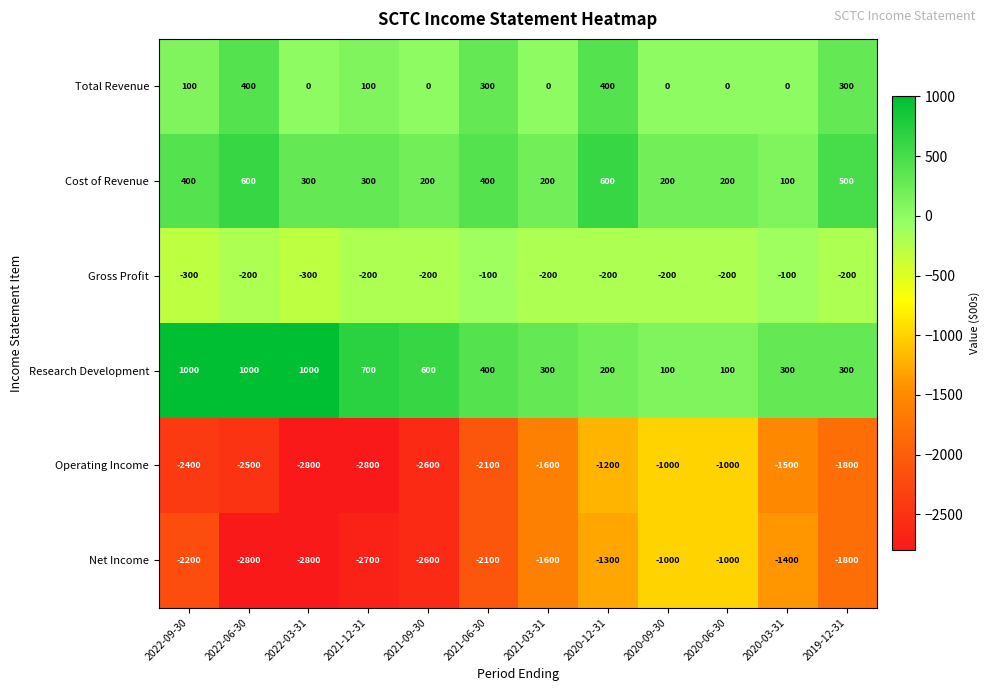

Is it true that Operating Income equals -1200 at 2020-12-31?

True